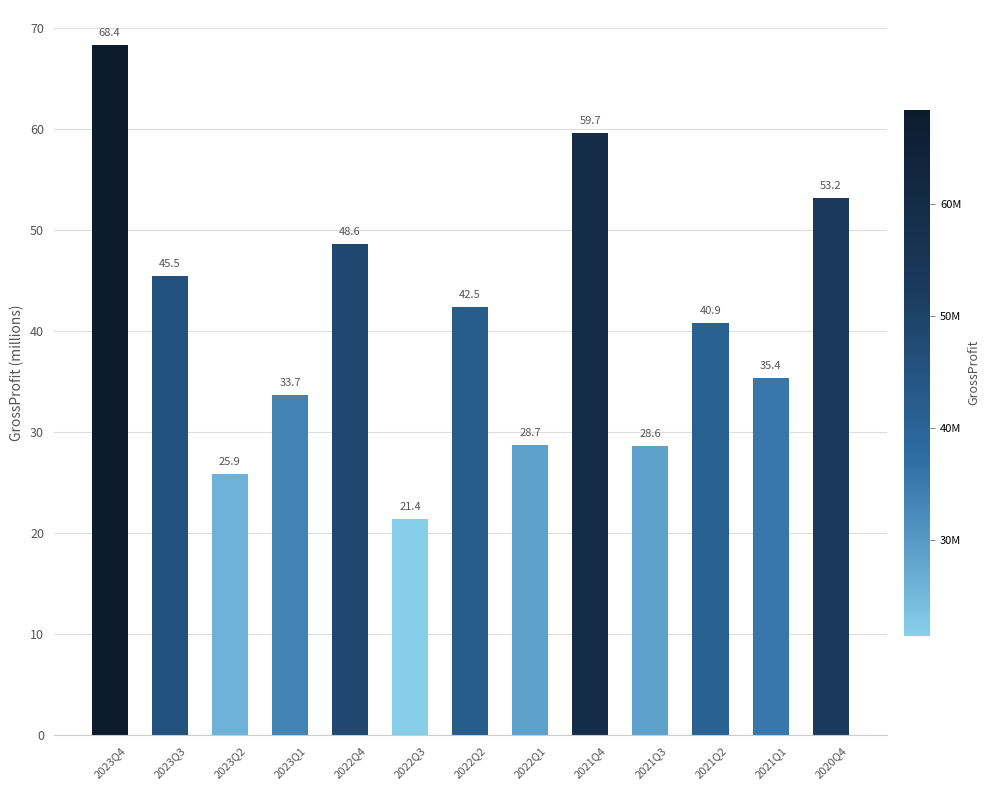

Count the number of data series in this chart.

1